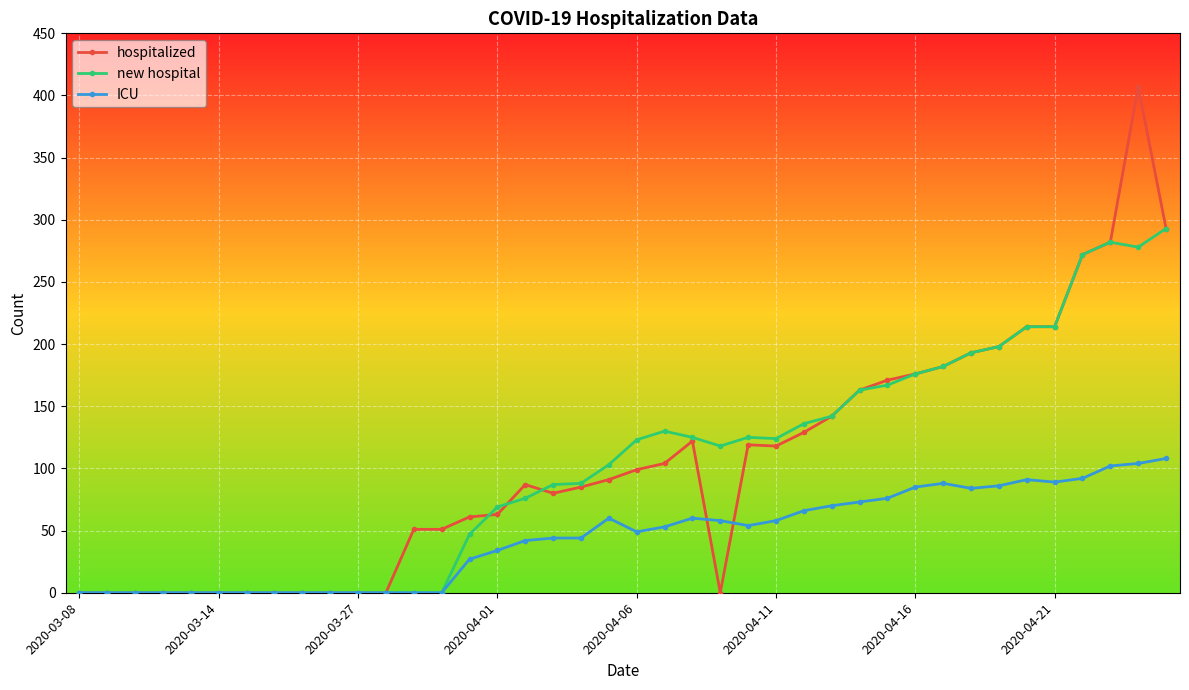

True or false: ICU has more than 2 points higher than both neighbors.

True